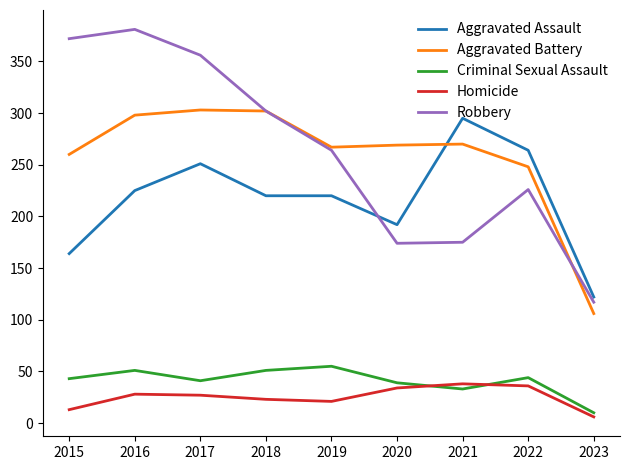

Between 2017 and 2021, which series saw the biggest shift?

Robbery